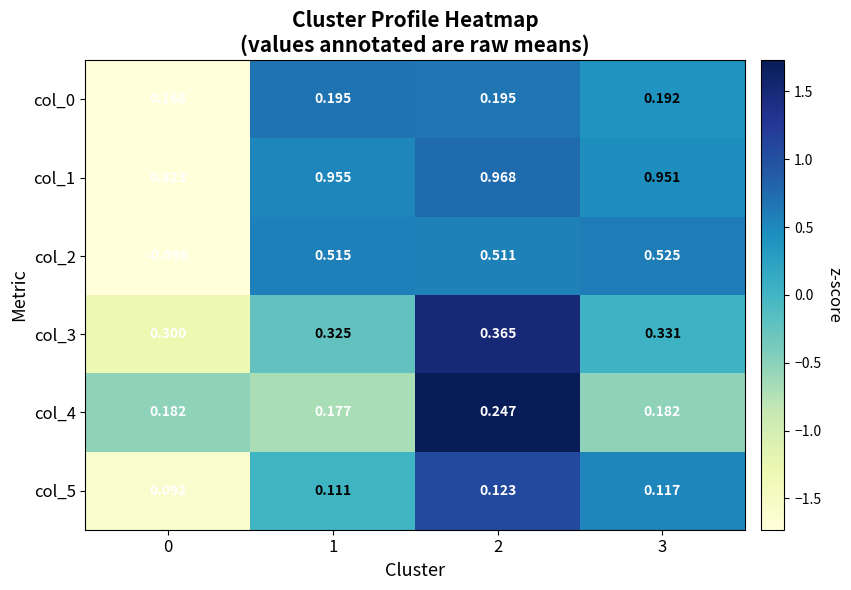

Is the value of col_5 at 2 greater than the value of col_1 at 1?

No